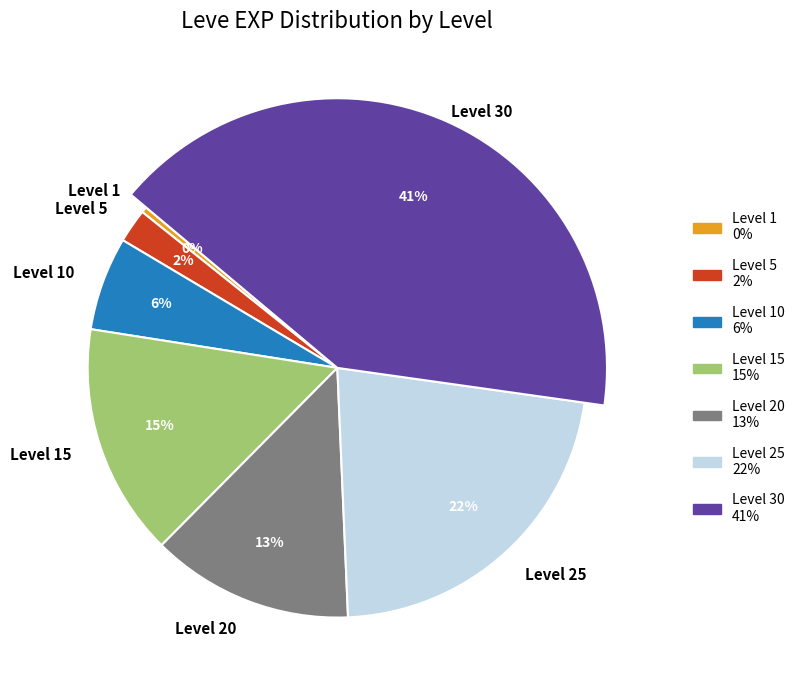

Count the number of slices in the pie.

7